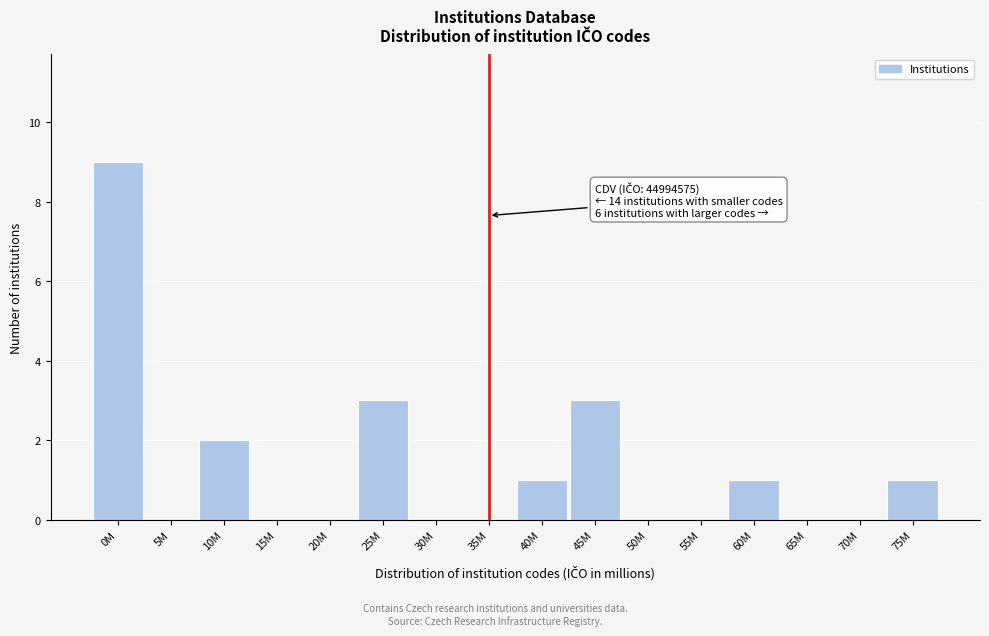

Reading right to left, what are all the values shown in this chart?

75M=1	70M=0	65M=0	60M=1	55M=0	50M=0	45M=3	40M=1	35M=0	30M=0	25M=3	20M=0	15M=0	10M=2	5M=0	0M=9